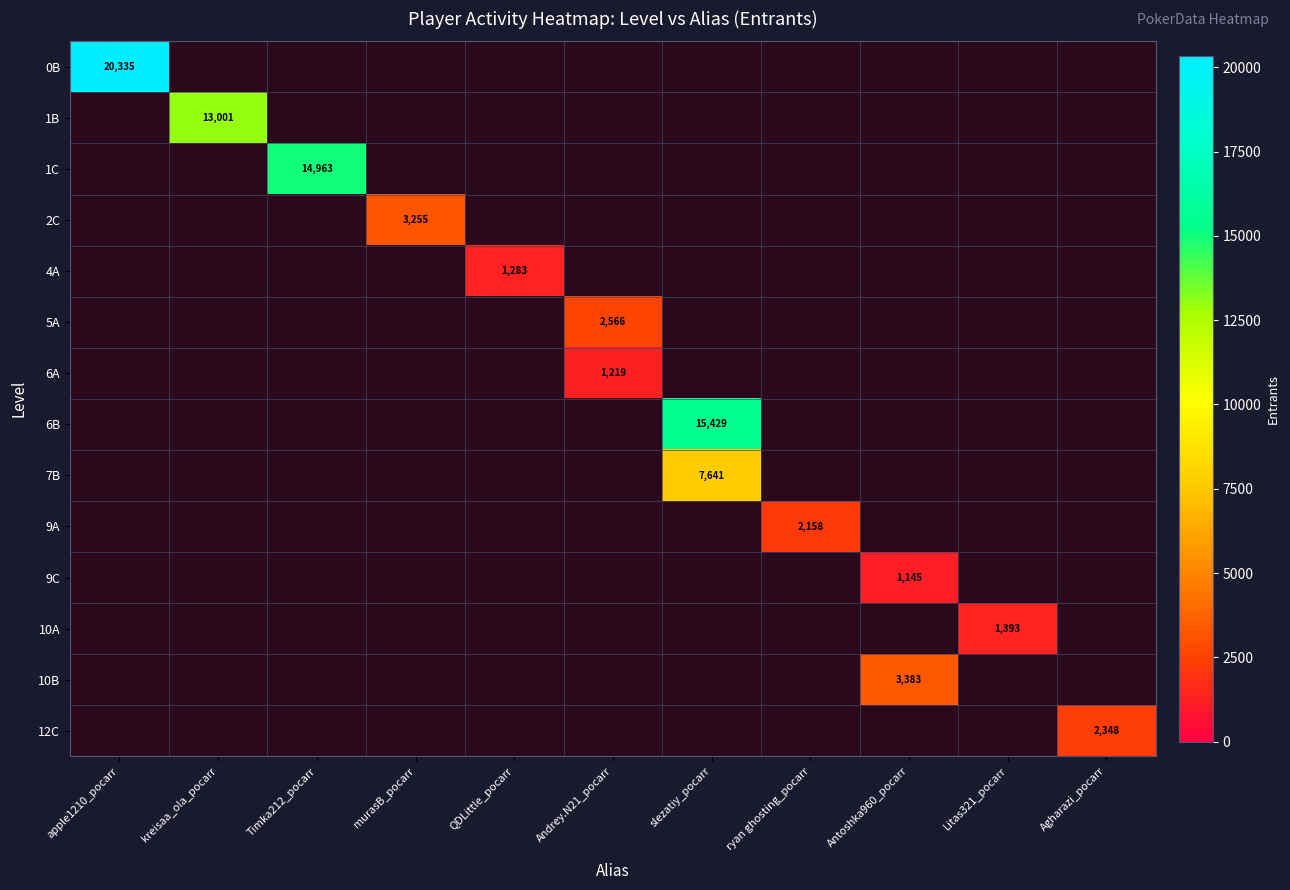

Which label corresponds to the largest value in the chart?

apple1210_pocarr